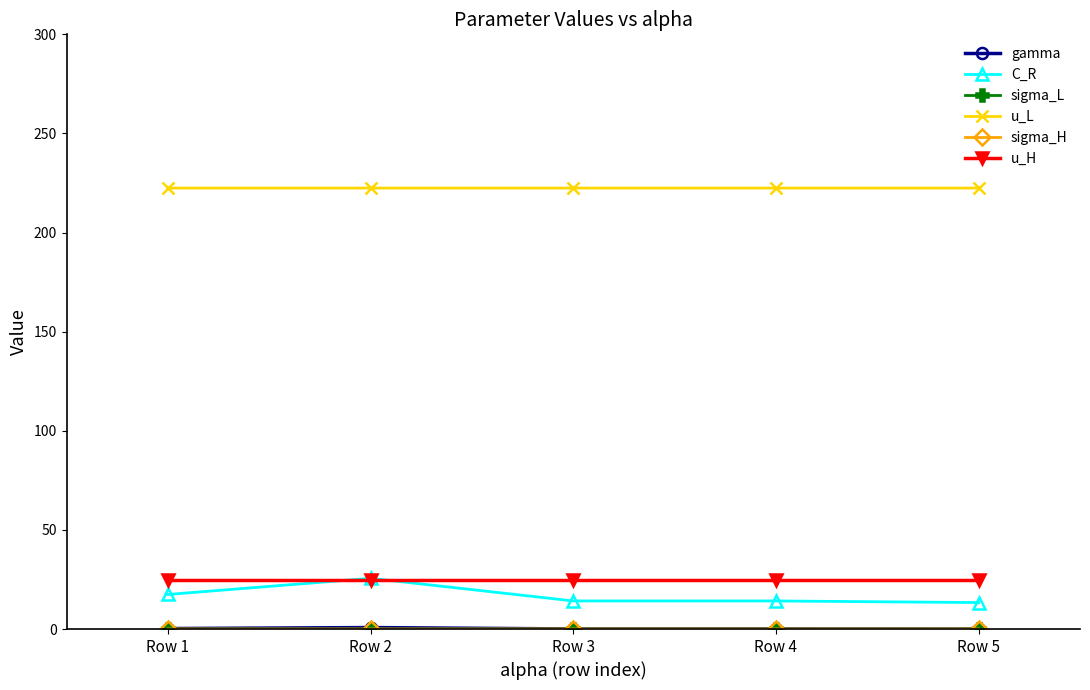

True or false: u_L and C_R intersect in this chart.

False